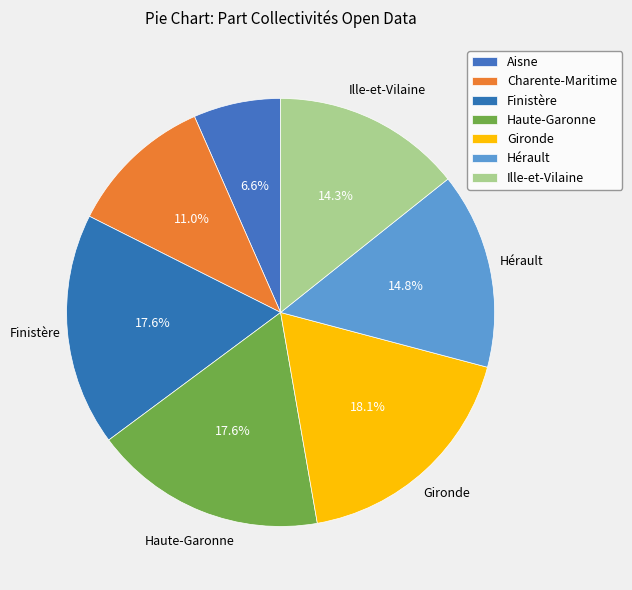

How many segments does this pie chart have?

7